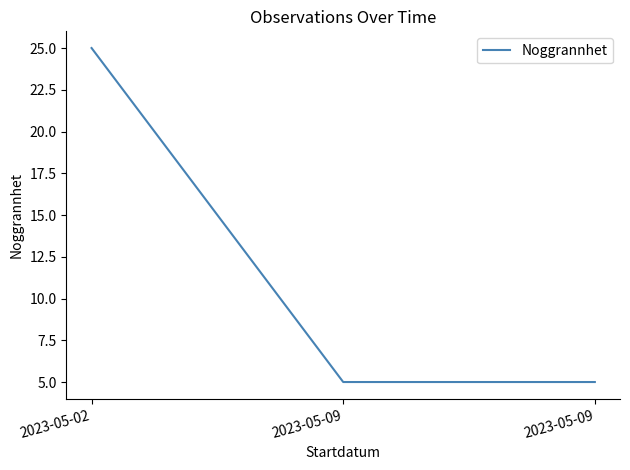

Rank the categories by value from lowest to highest.

2023-05-09, 2023-05-09, 2023-05-02